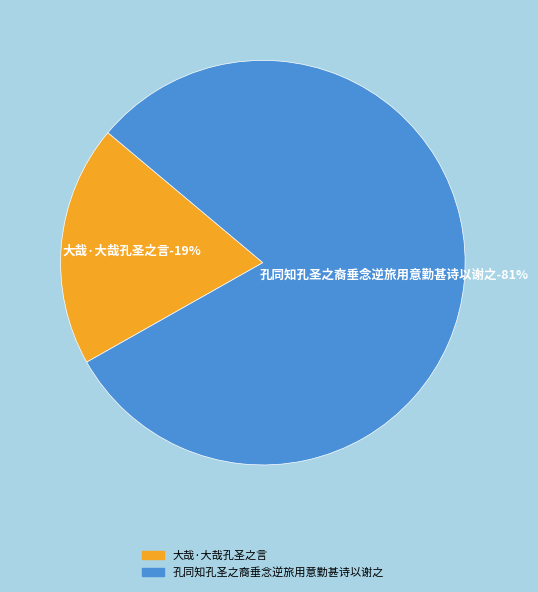

To the nearest percent, what portion does 孔同知孔圣之裔垂念逆旅用意勤甚诗以谢之 represent?

81%